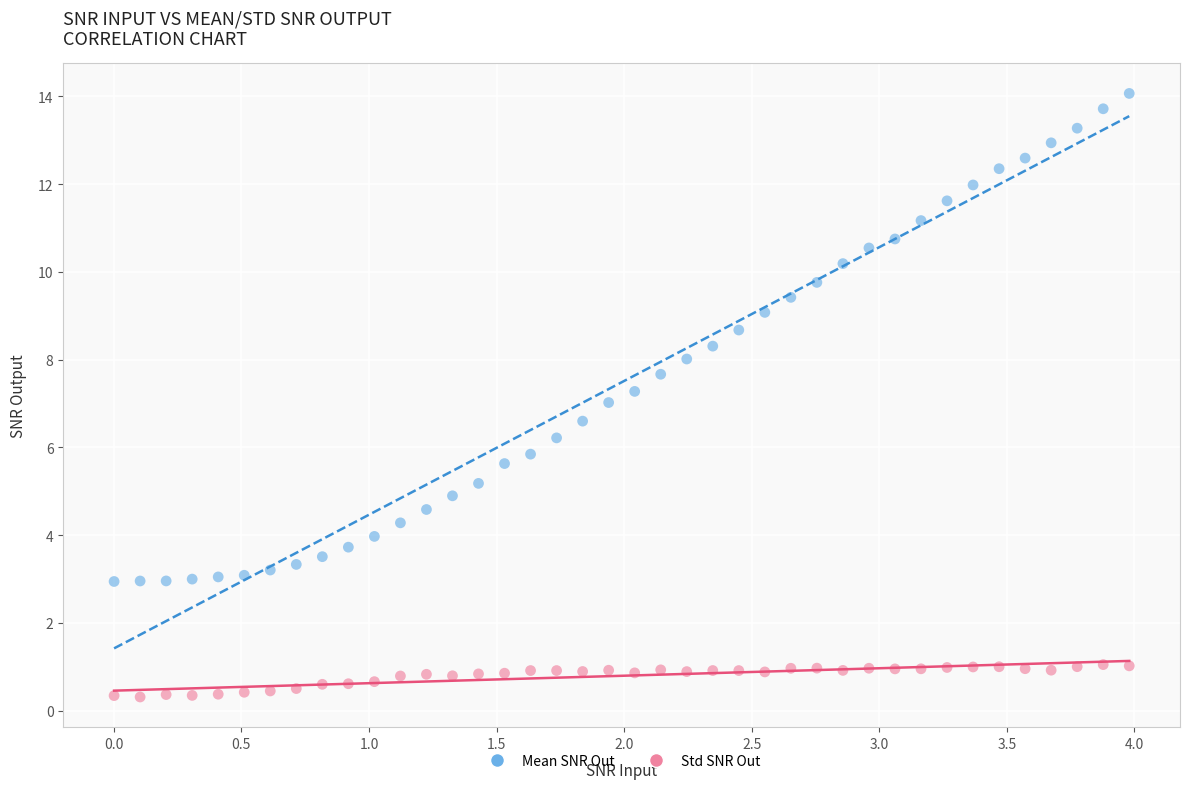

Which series has the largest Y range (max minus min)?

Mean SNR Out